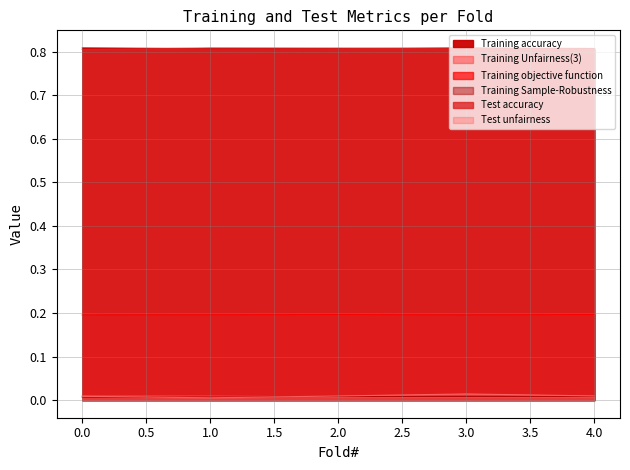

What is the value of the Training accuracy point at the 1st from the left?

0.8